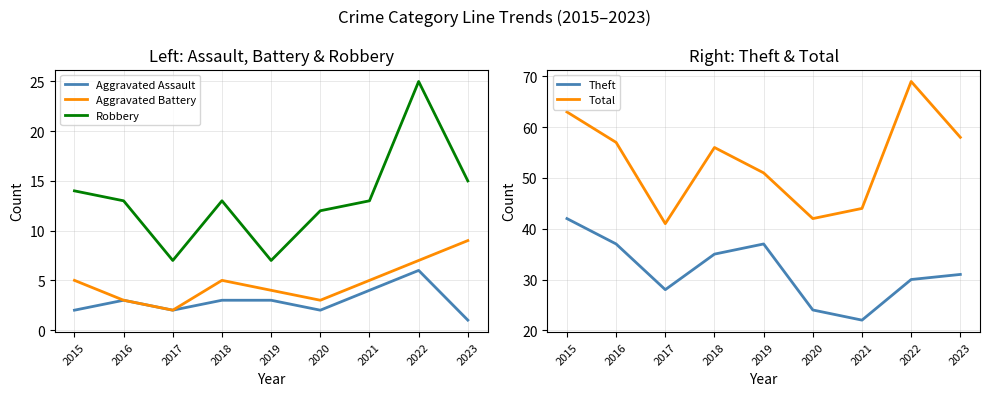

Where does the Robbery series first go above 13?

2015